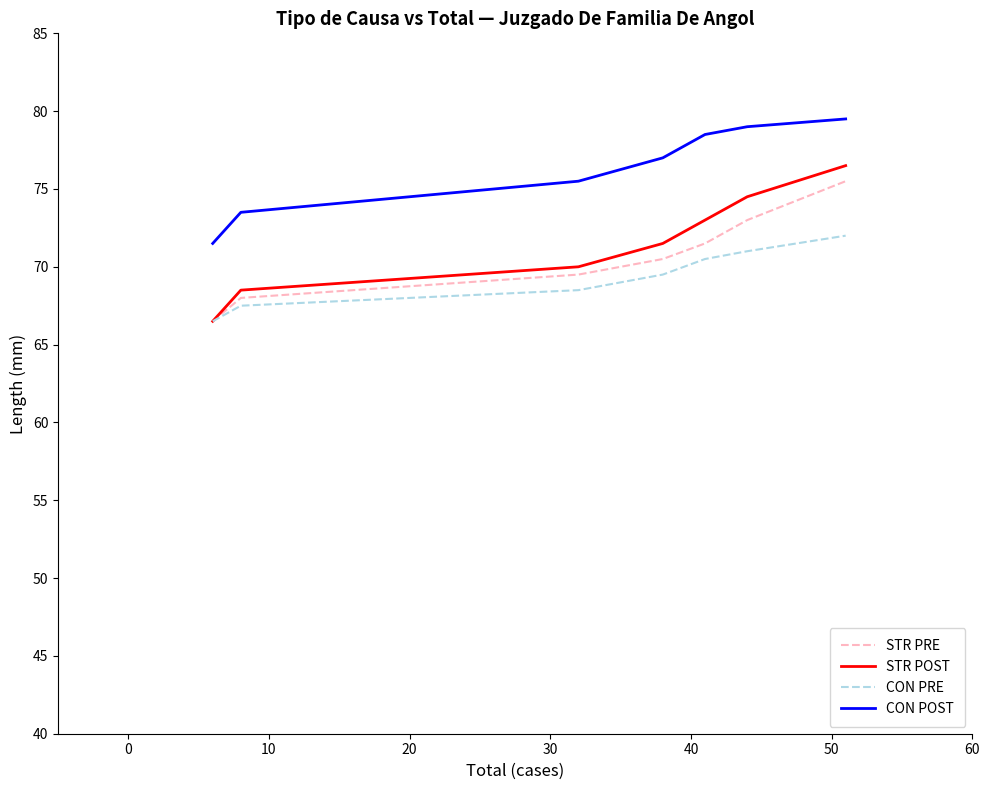

True or false: STR POST and CON POST intersect in this chart.

False